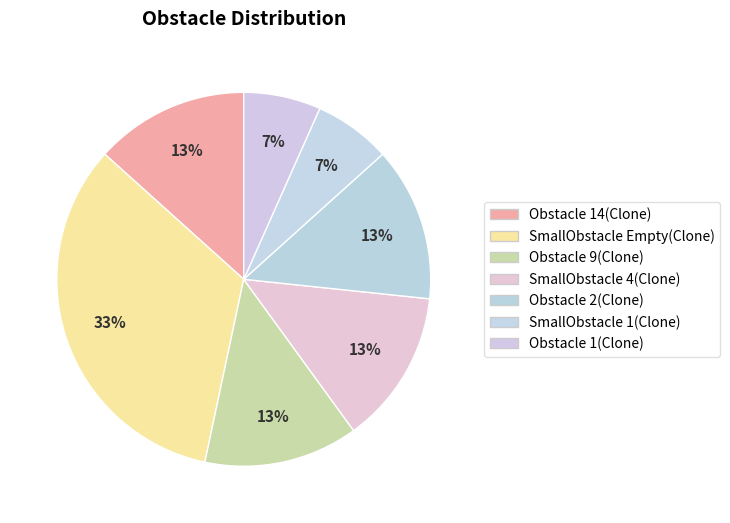

To the nearest percent, what percentage of the pie is SmallObstacle Empty(Clone)?

33%